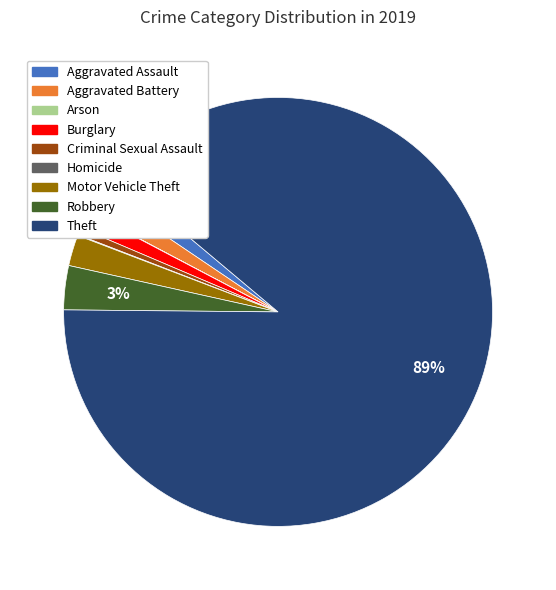

Combined, do Burglary and Robbery account for over 50%?

No